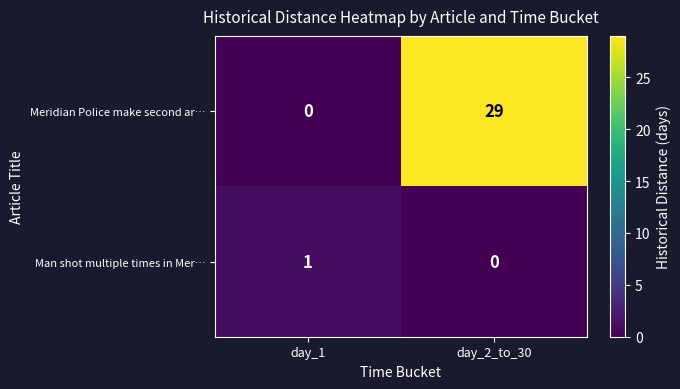

What is the difference between the Meridian Police make second ar… values at day_2_to_30 and day_1?

29